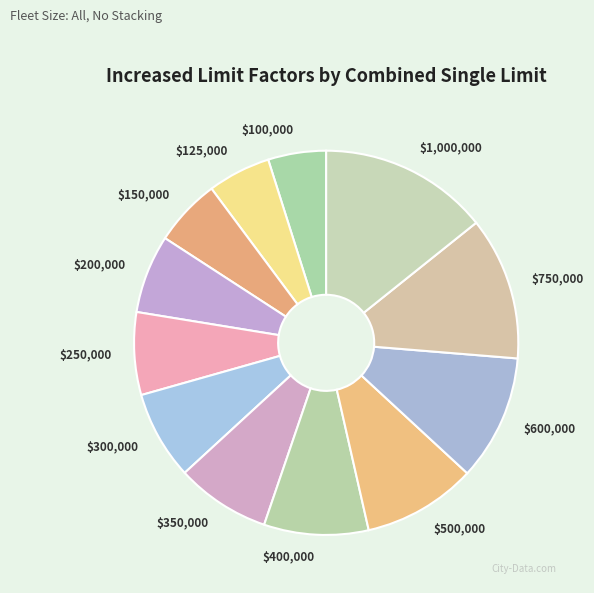

Which category has the biggest portion of the pie?

$1,000,000